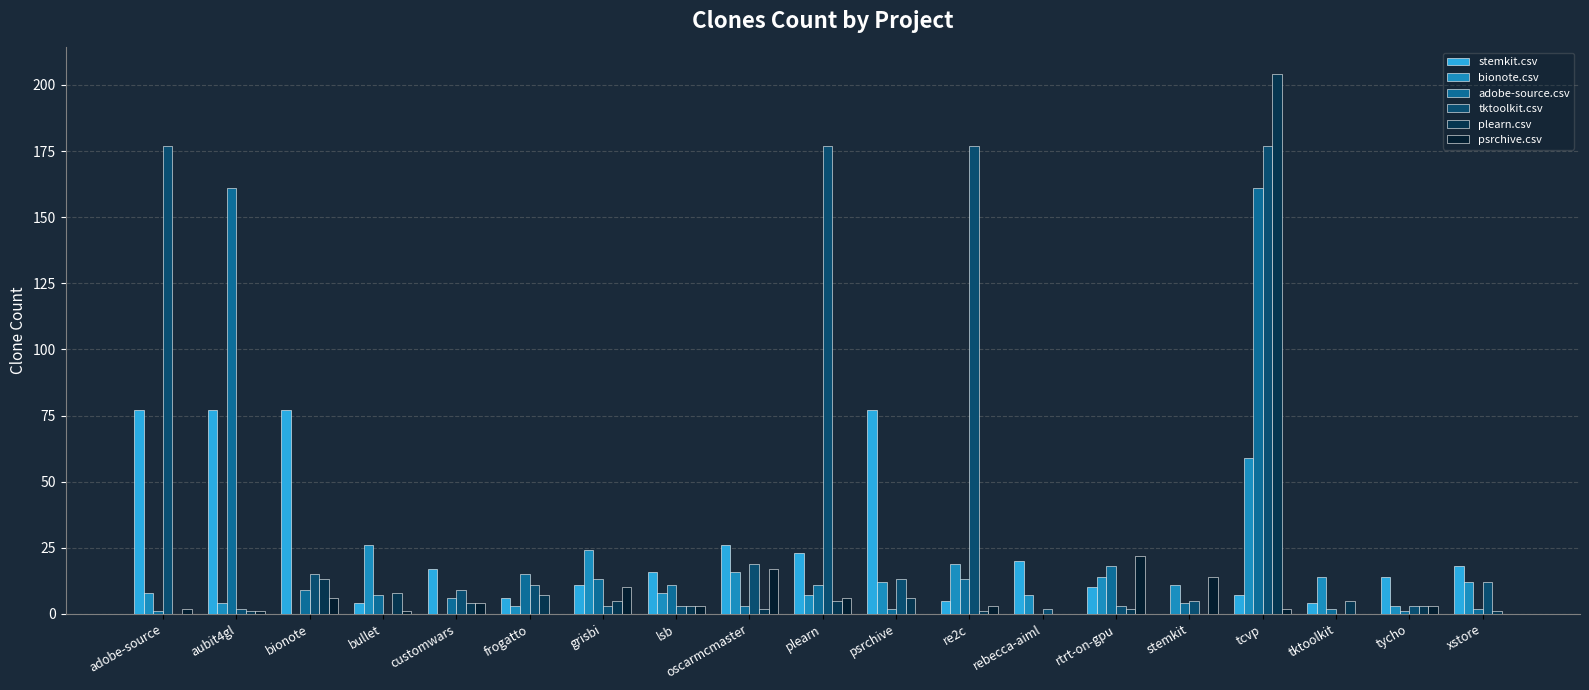

How many positive values does the adobe-source.csv series have?

18